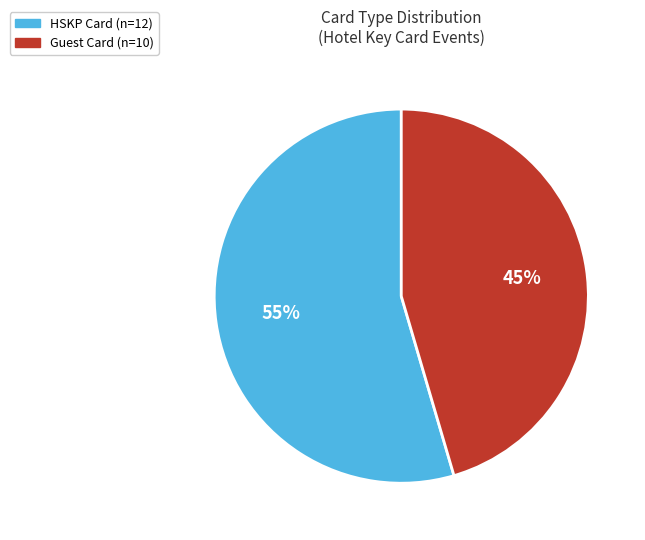

Does HSKP Card represent more than half of the total?

Yes